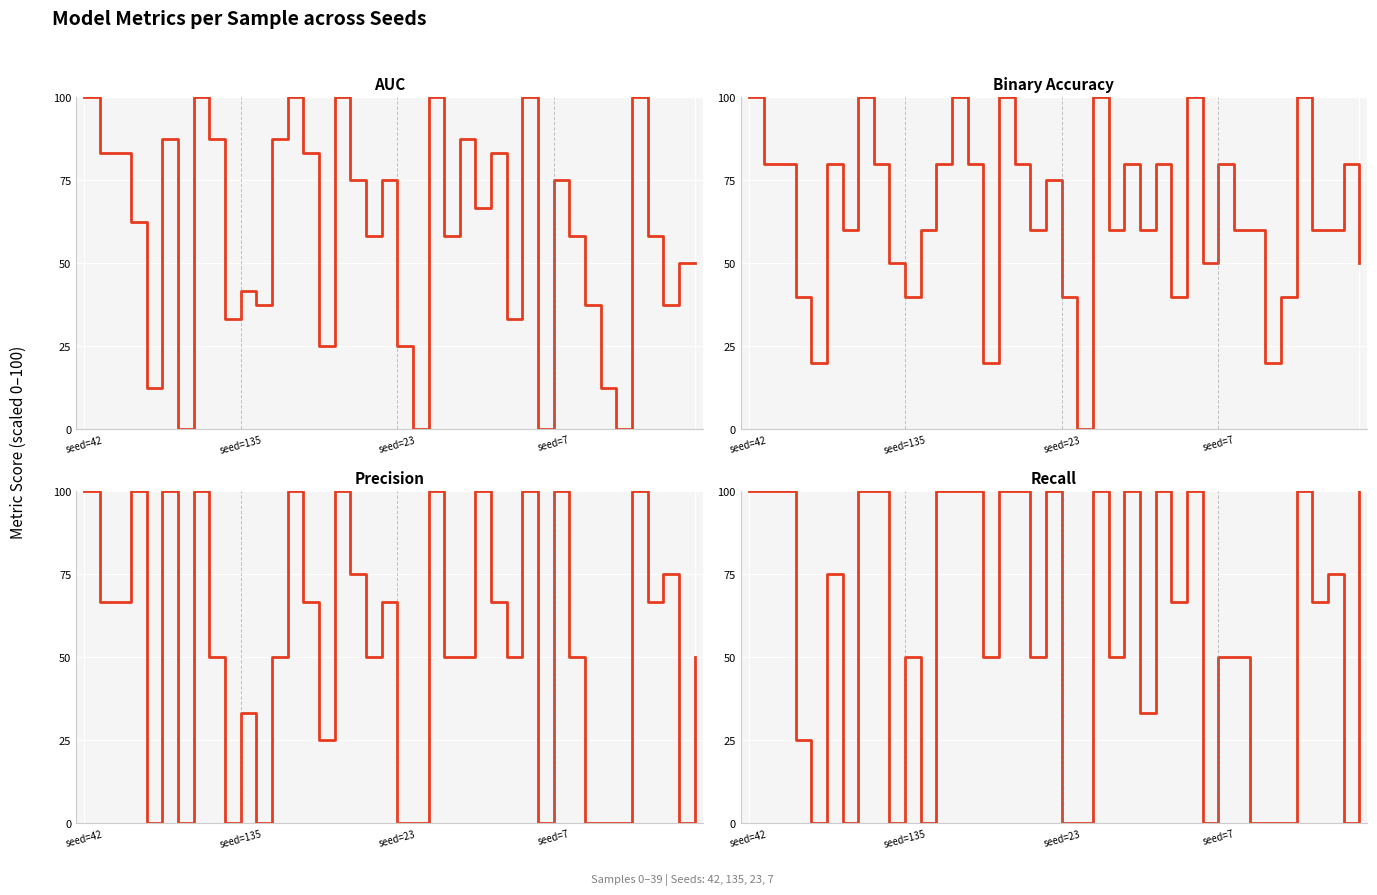

Is it true that recall equals 12.4 at 18?

False